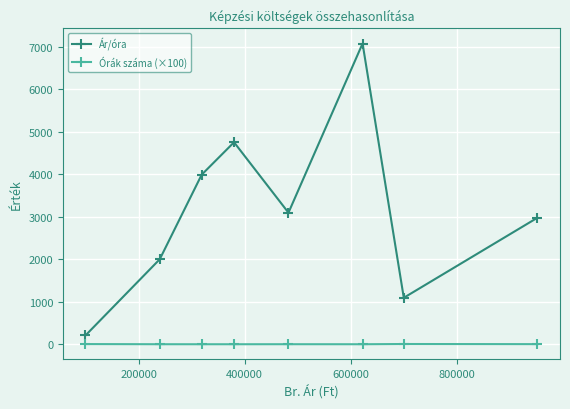

True or false: Ár/óra and Órák száma (×100) cross at least once.

False